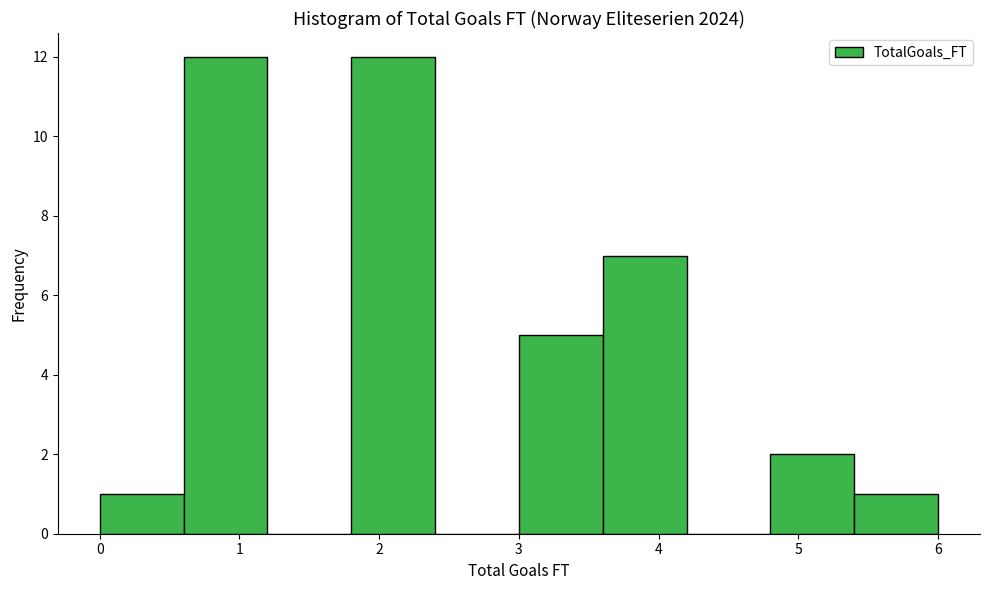

Reading left to right, transcribe this chart: for each bar, give the range it covers on the x-axis and its height. The values are not printed on the chart, so give them approximately, as read against the axis.

0.0 to 0.6: 1
0.6 to 1.2: 12
1.2 to 1.8: 0
1.8 to 2.4: 12
2.4 to 3.0: 0
3.0 to 3.6: 5
3.6 to 4.2: 7
4.2 to 4.8: 0
4.8 to 5.4: 2
5.4 to 6.0: 1